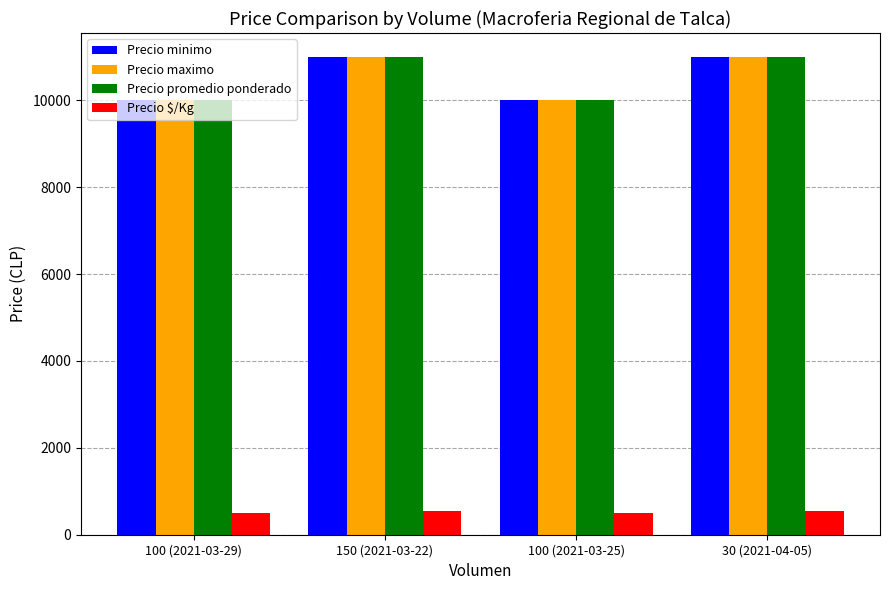

Is it true that Precio promedio ponderado equals 13979 at 100 (2021-03-25)?

False